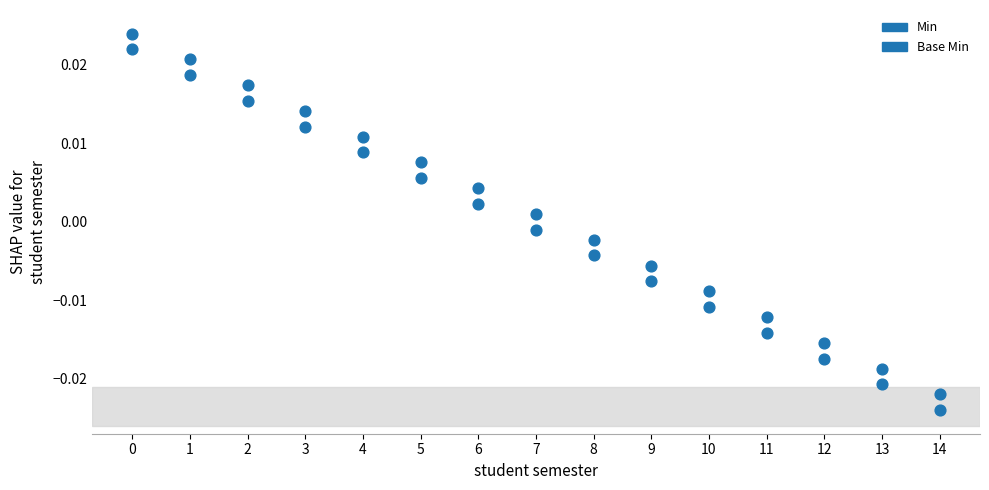

Count the number of points in this scatter plot.

30